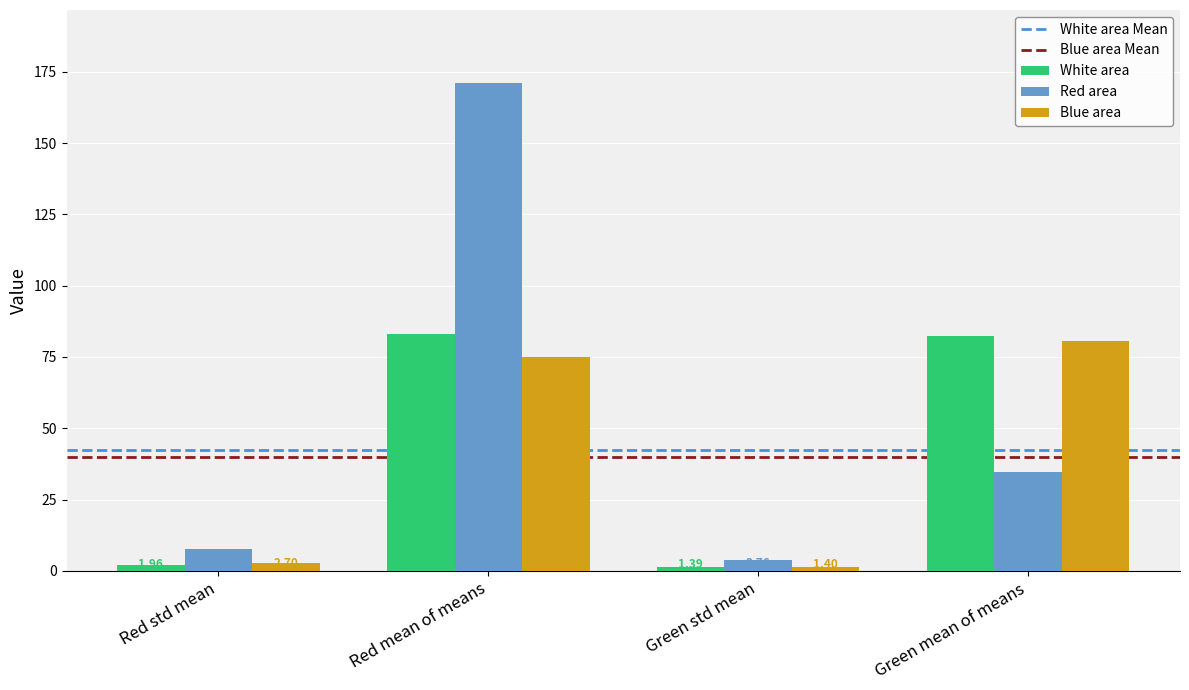

The value of Red area at Green mean of means is 34.6. True or false?

True